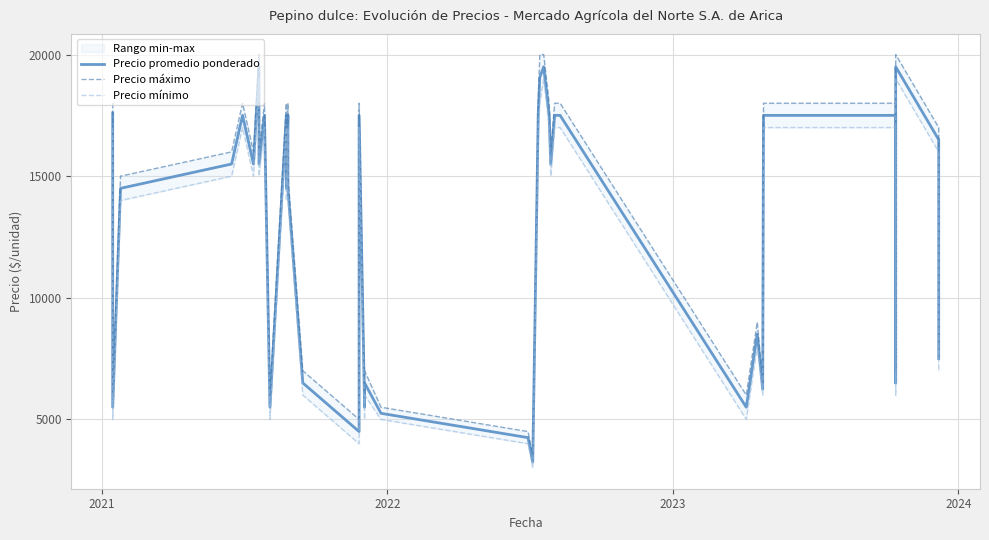

At how many categories does at least one series exceed 16659?

18